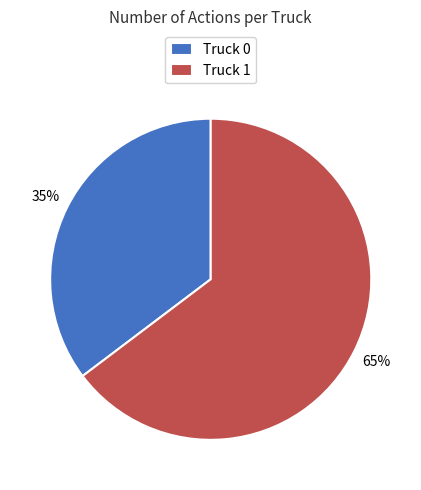

To the nearest percent, what is the average slice percentage?

50%